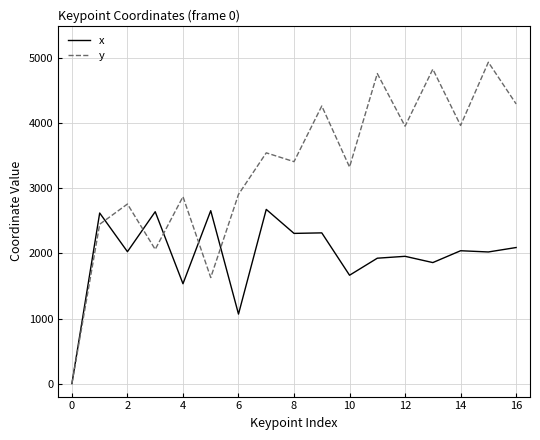

How many positive values does the y series have?

16